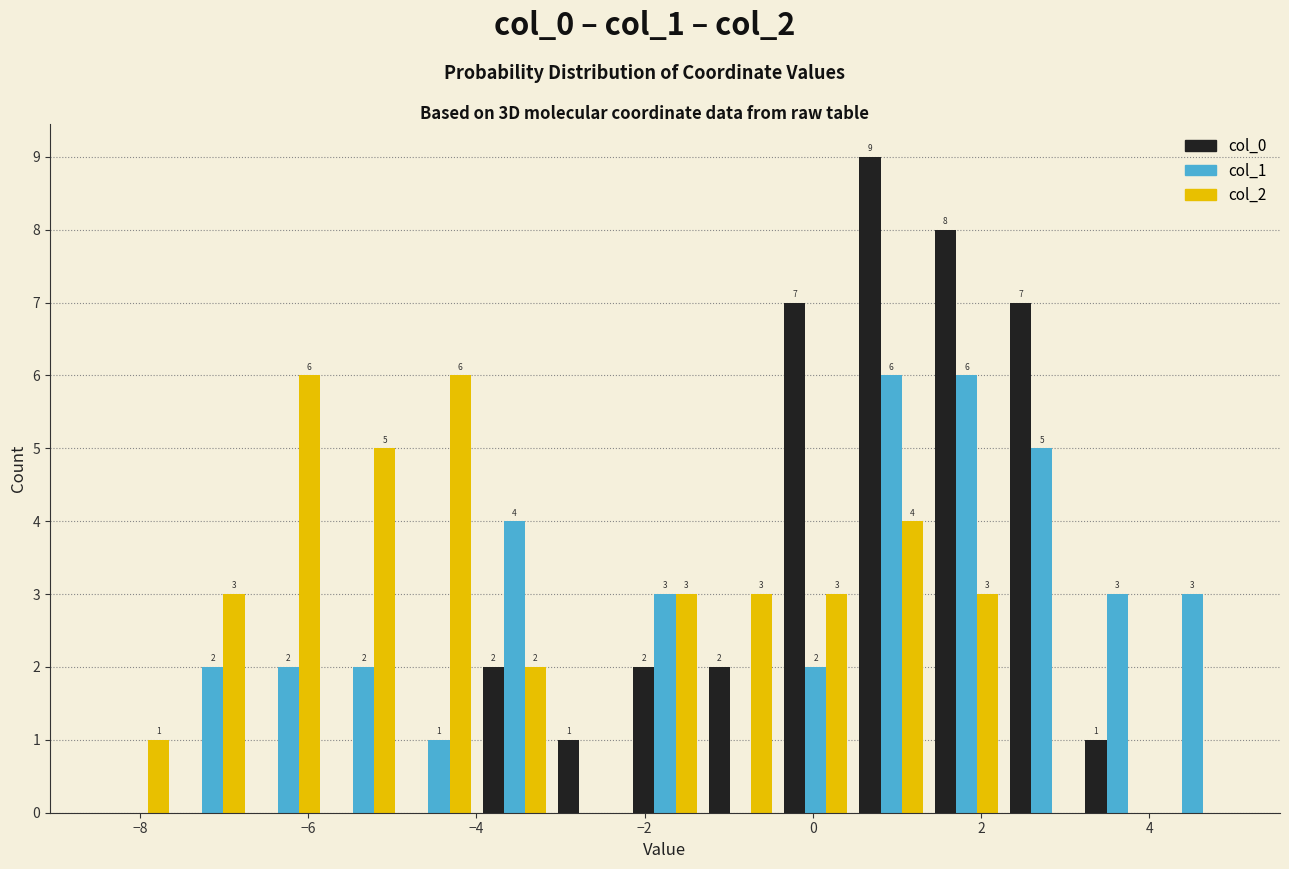

In the col_0 series, which range on the x-axis has the tallest bar?

0.4 to 1.4